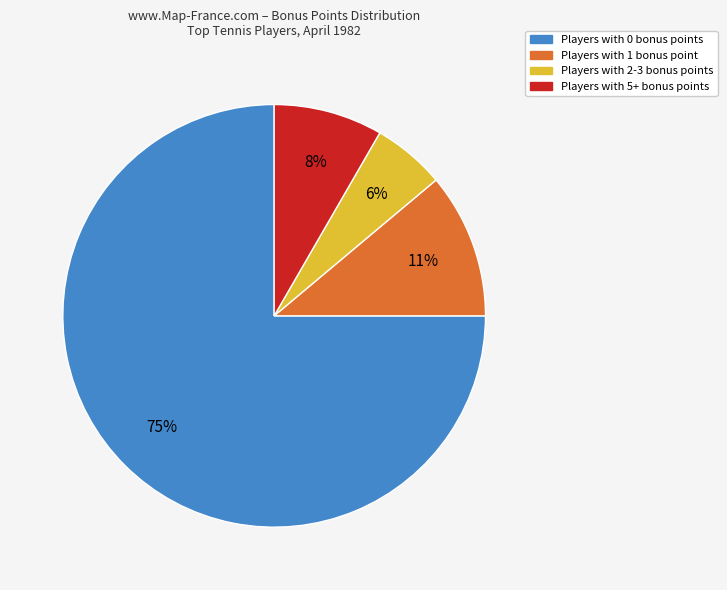

Count the number of slices in the pie.

4